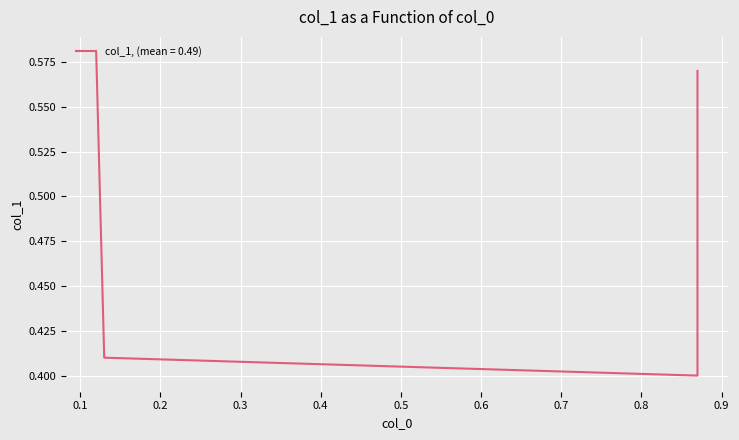

At which category does the data reach its first local valley?

0.87